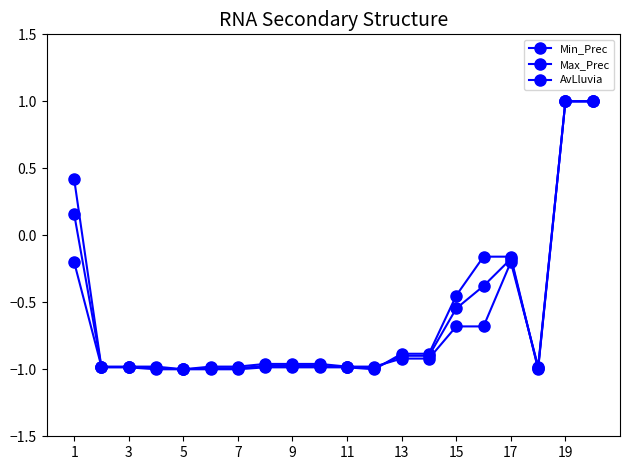

How many negative values does the Max_Prec series have?

17